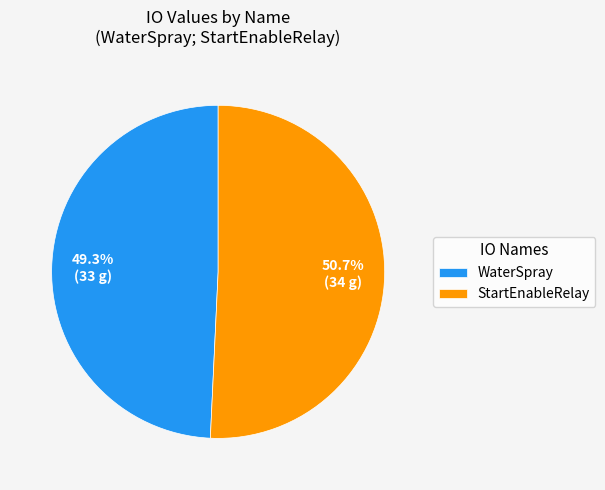

Rank the categories by value from highest to lowest.

StartEnableRelay, WaterSpray